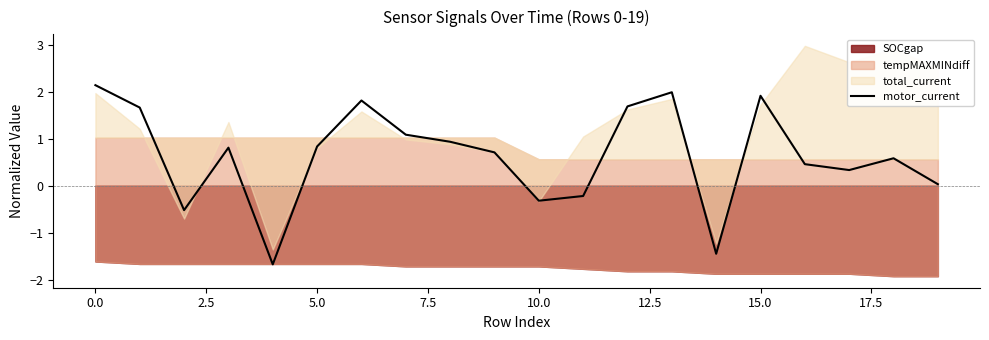

What is the label of the 11th point from the left?

10